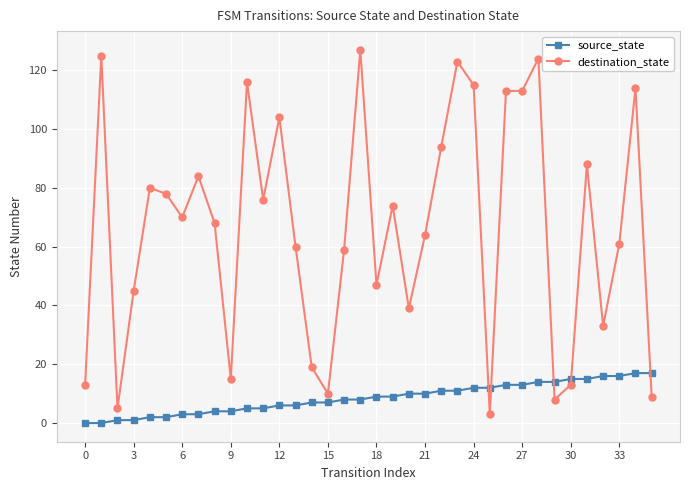

Which series ends up on top after the final intersection of destination_state and source_state?

source_state